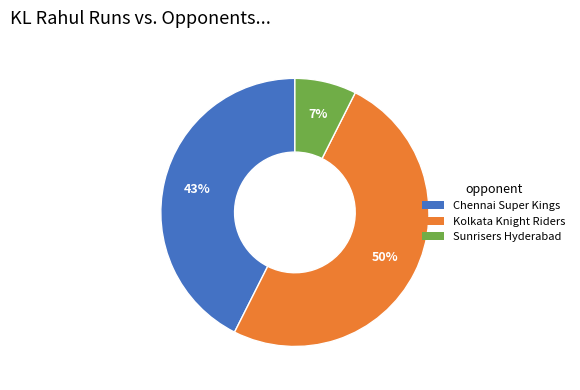

Count the number of slices in the pie.

3